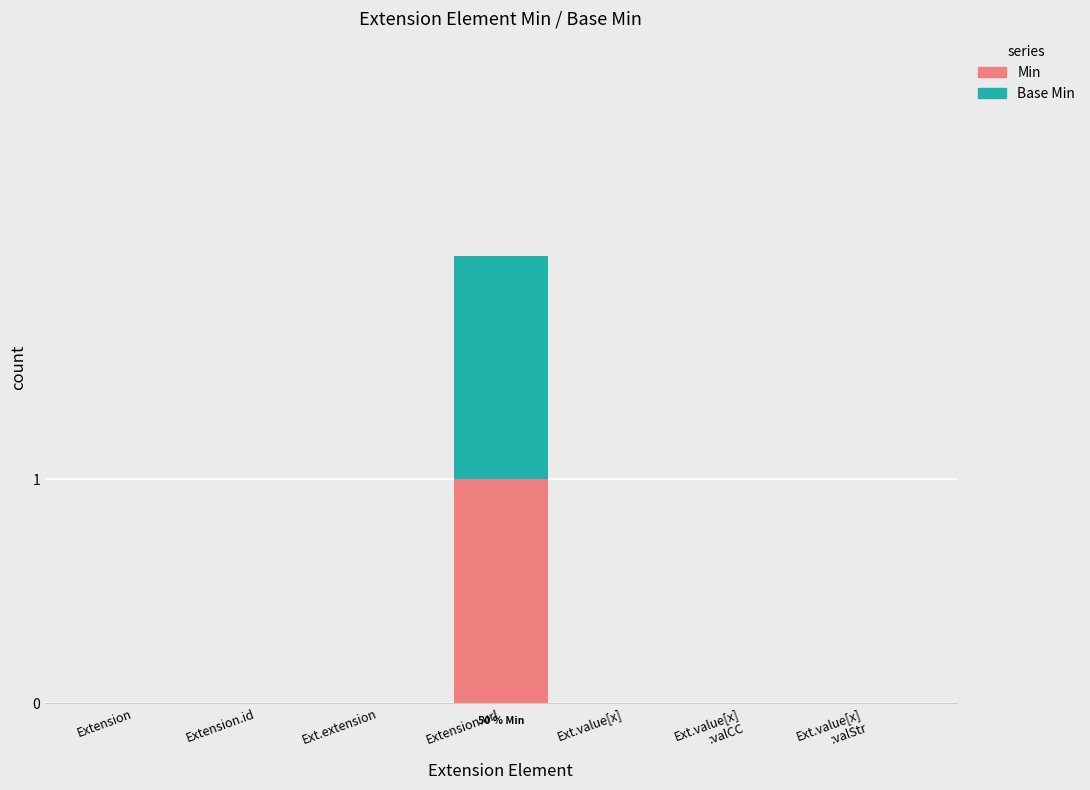

Is it true that Min equals -1 at Ext.value[x]?

False